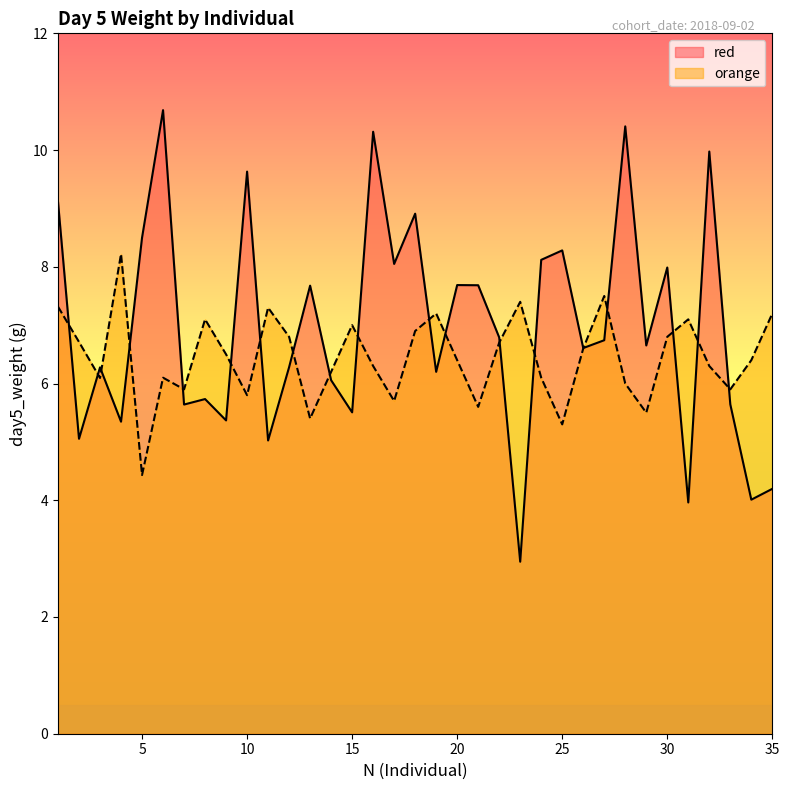

Which category has the highest value in the orange series?

4